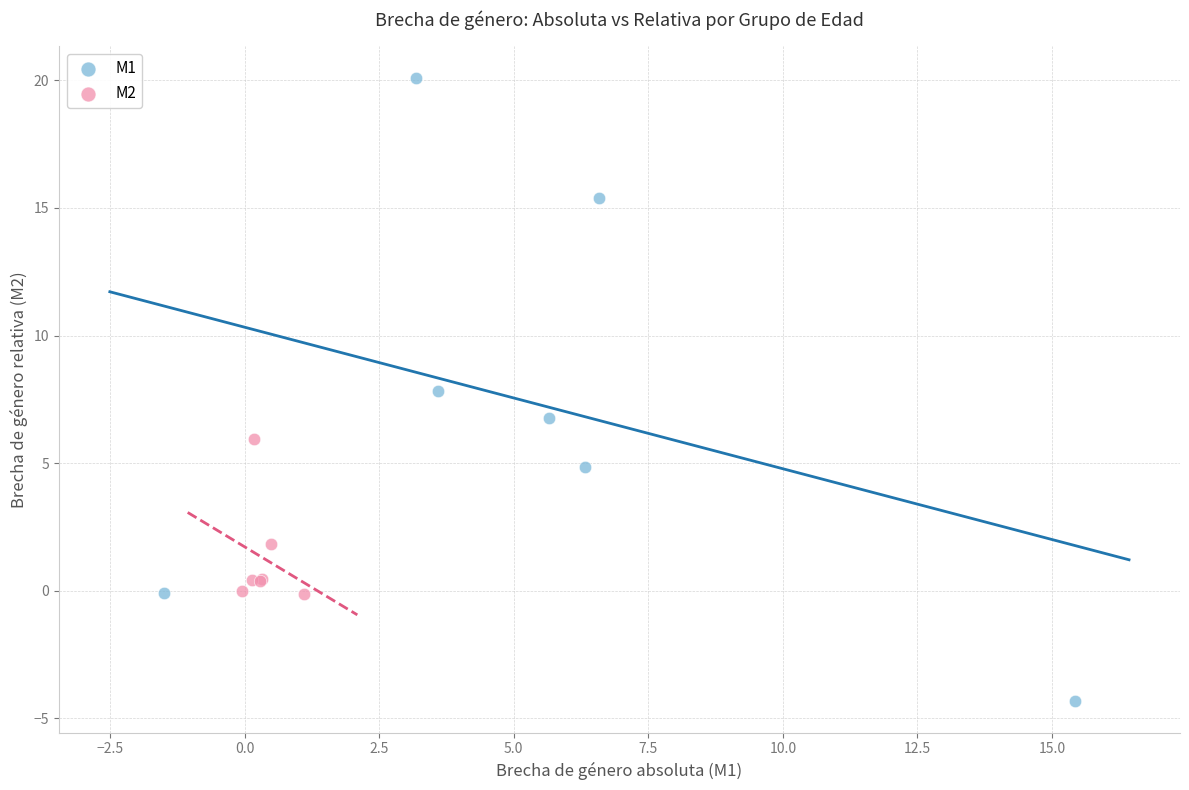

What are all the series names shown in the legend?

M1, M2